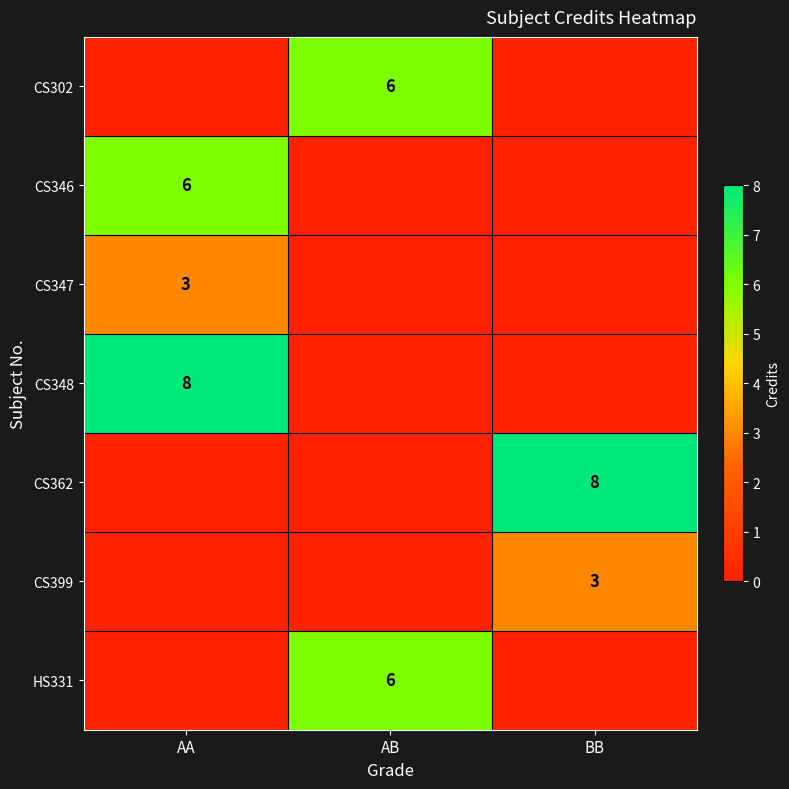

True or false: CS362 has a value of 12 at BB.

False